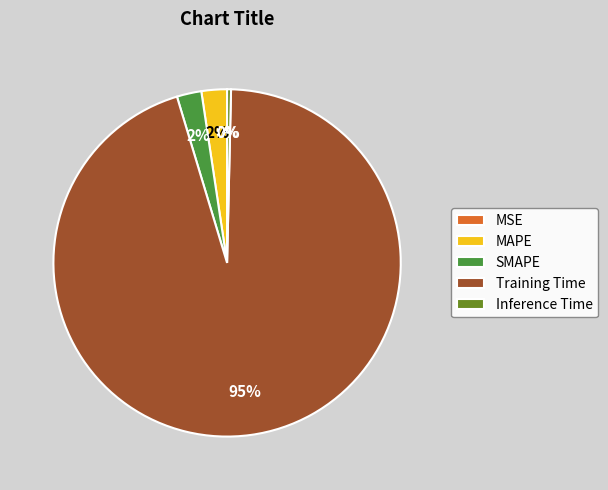

Which has a higher value, MAPE or Inference Time?

MAPE